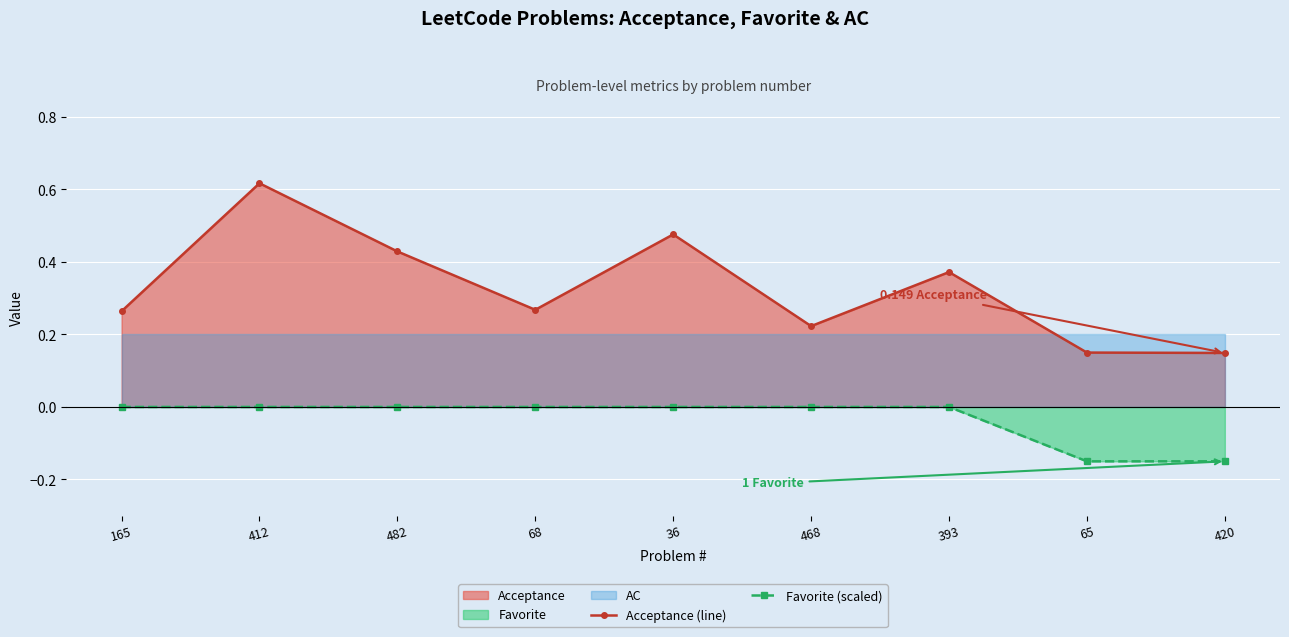

Is the value of Favorite (scaled) at 36 greater than the value of Acceptance (line) at 420?

No